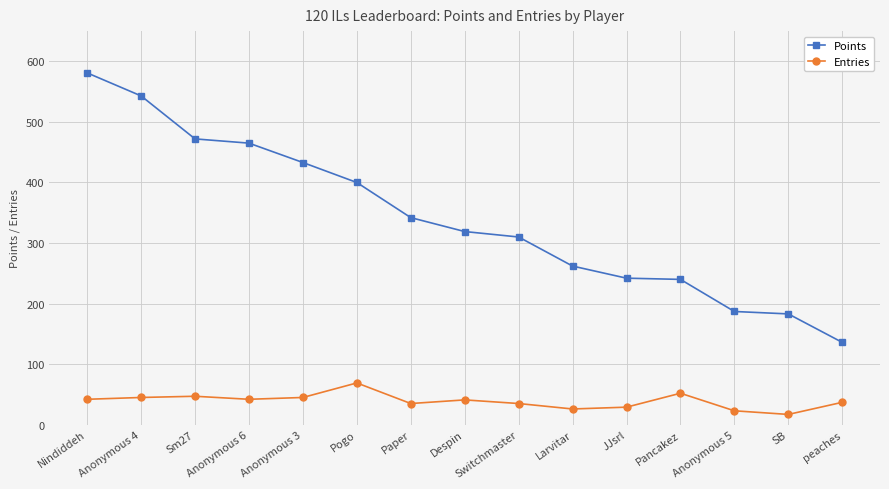

At how many categories does at least one series exceed 301?

9